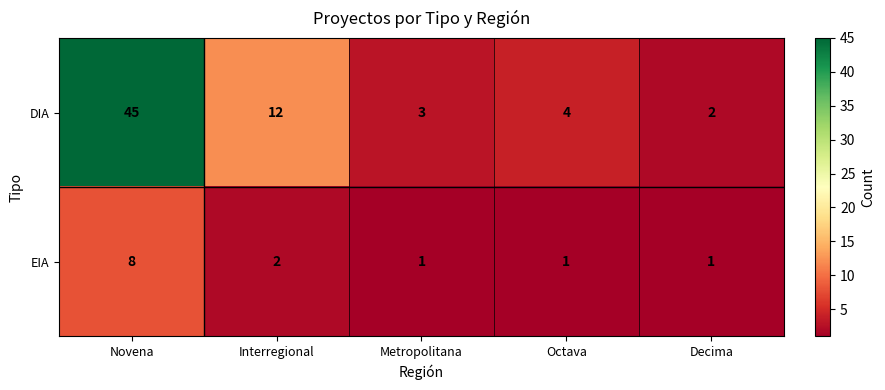

What is the difference between the second highest and minimum values in the DIA series?

10